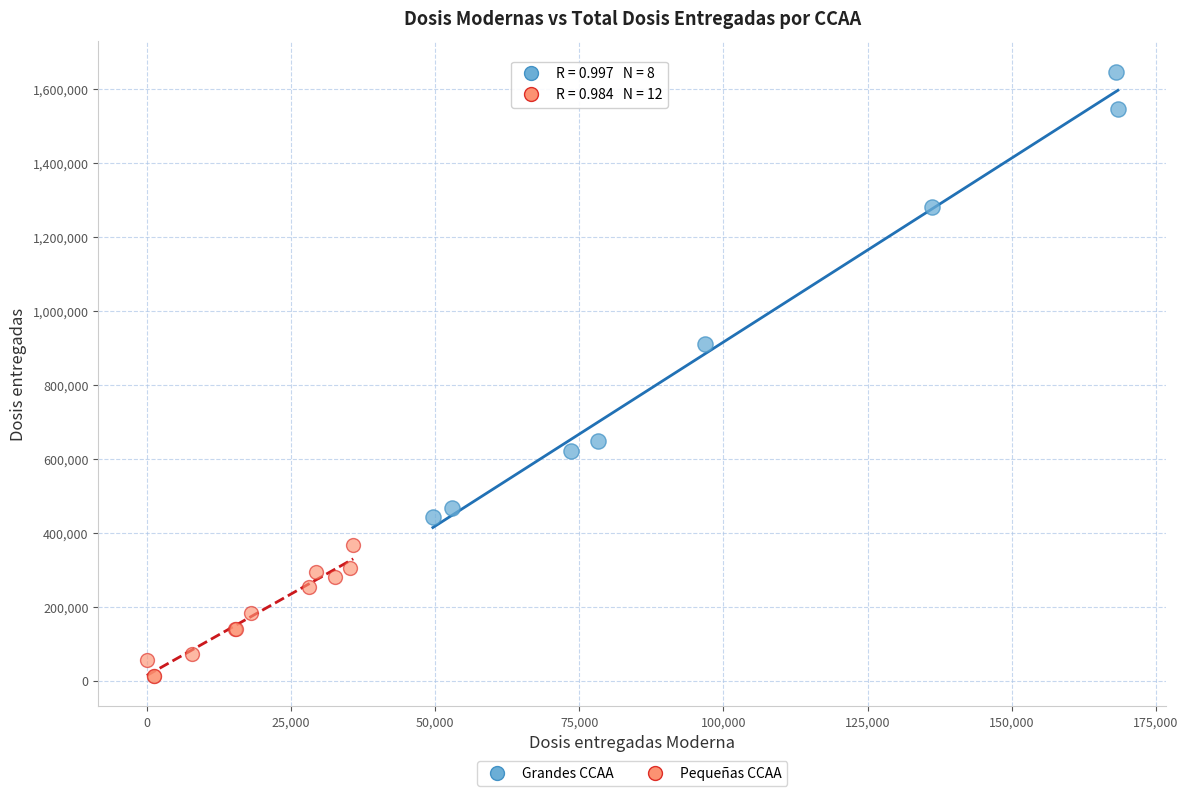

Which series has the widest spread of Y values?

Grandes CCAA